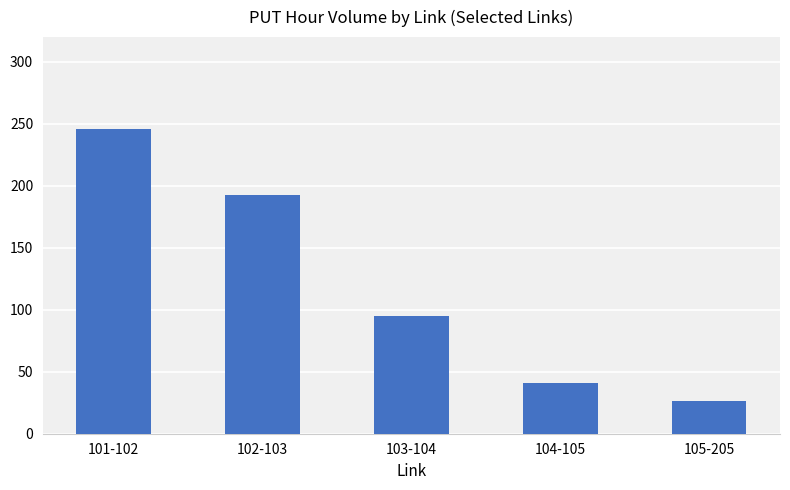

True or false: the data shows 11.6 at 105-205.

False